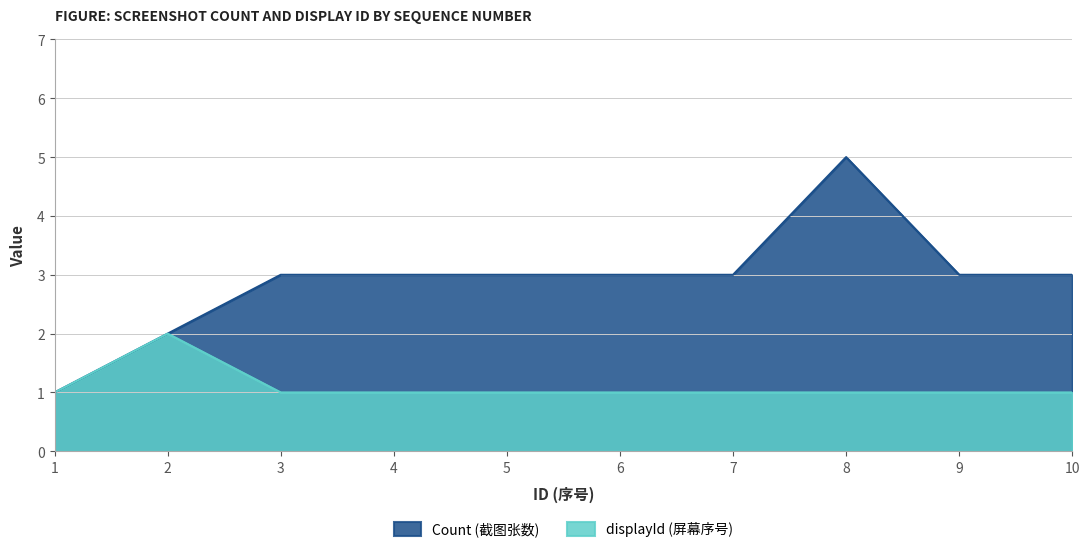

Where is the first local maximum for Count?

8